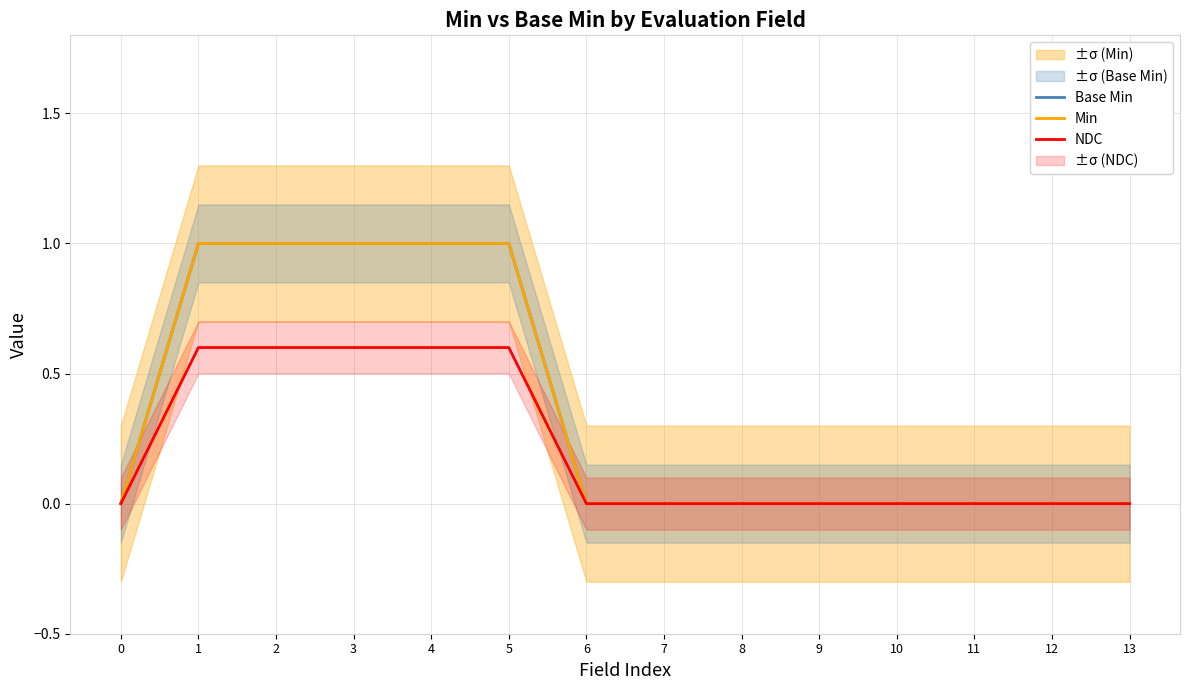

Is it true that NDC equals -0.2 at 9?

False